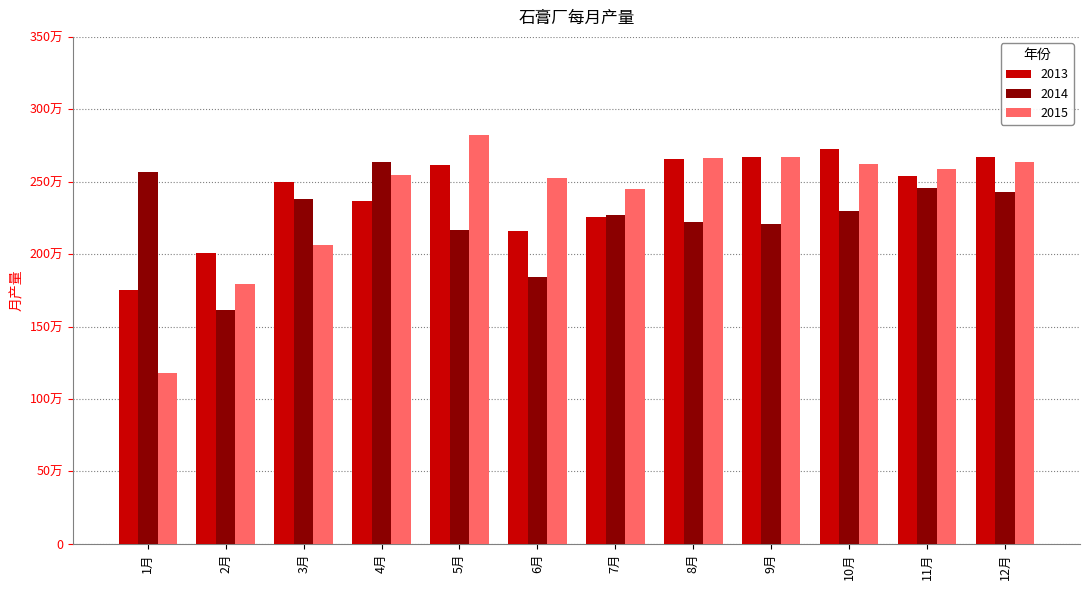

At which category is the sum across all series the highest?

12月